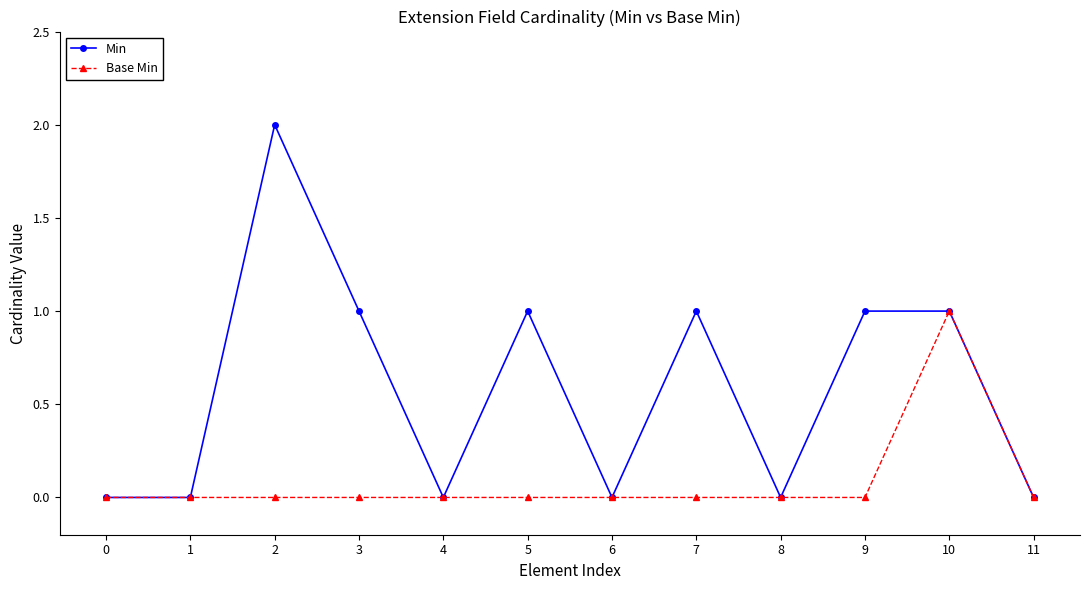

List the series in order of their peak value, highest first.

Min, Base Min